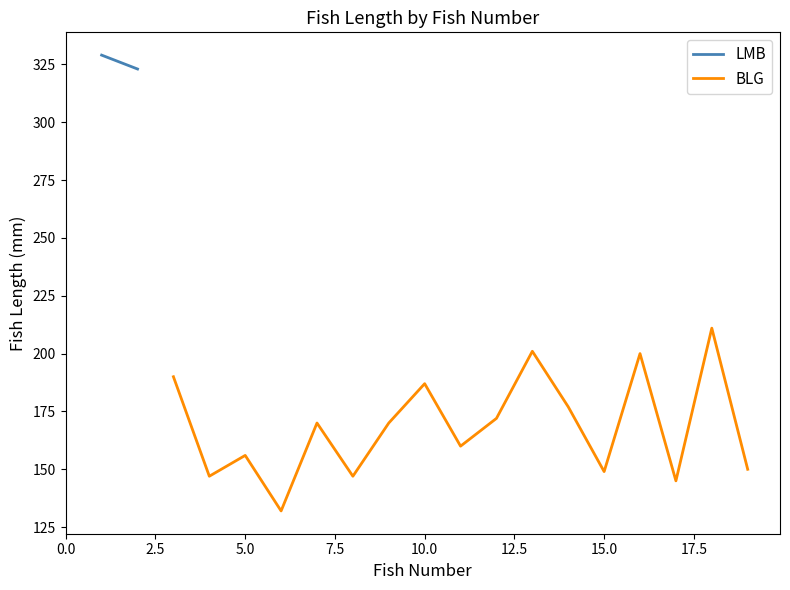

What is the maximum value for BLG?

211